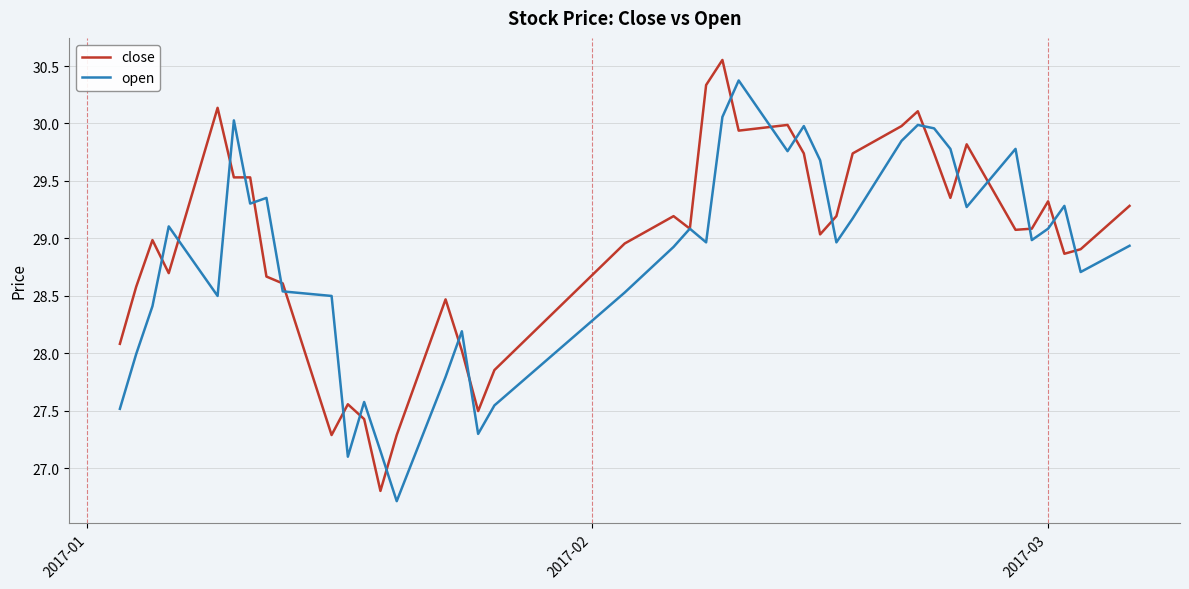

What is the highest value of the open series?

30.4